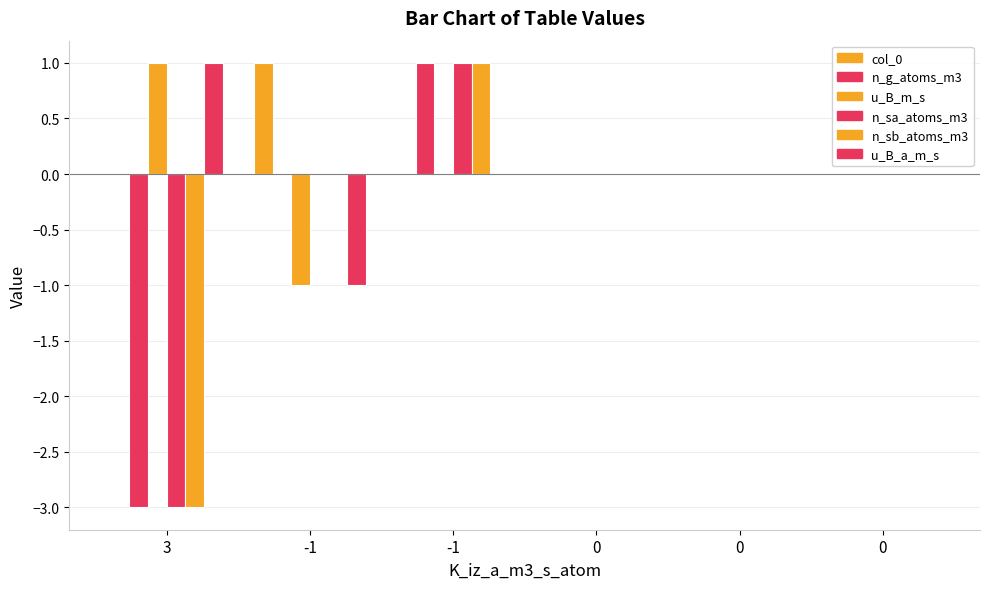

List the labels in order of n_sa_atoms_m3 value, smallest first.

3, -1, 0, 0, 0, -1